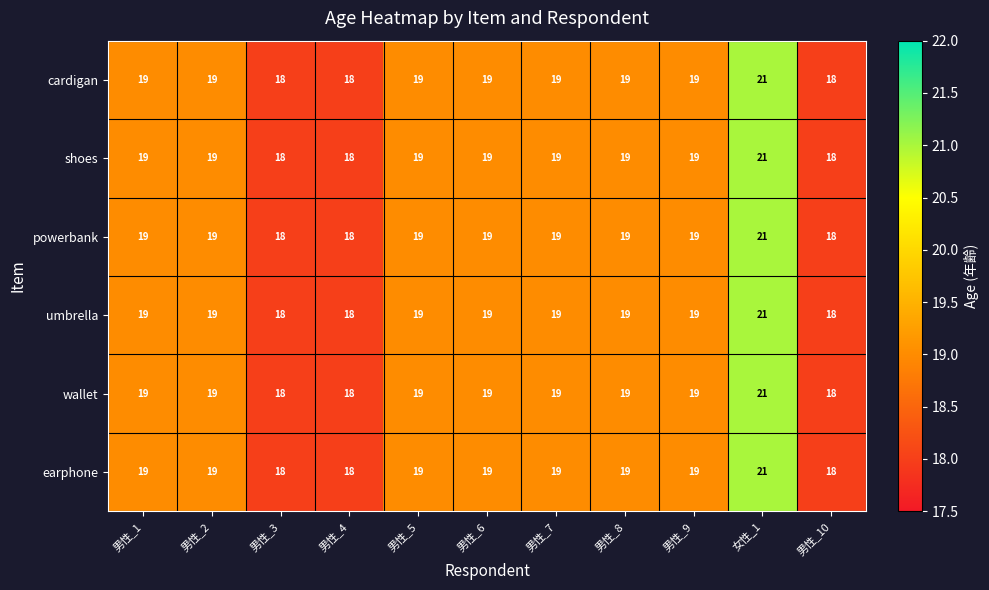

The value of cardigan at 男性_9 is 19. True or false?

True